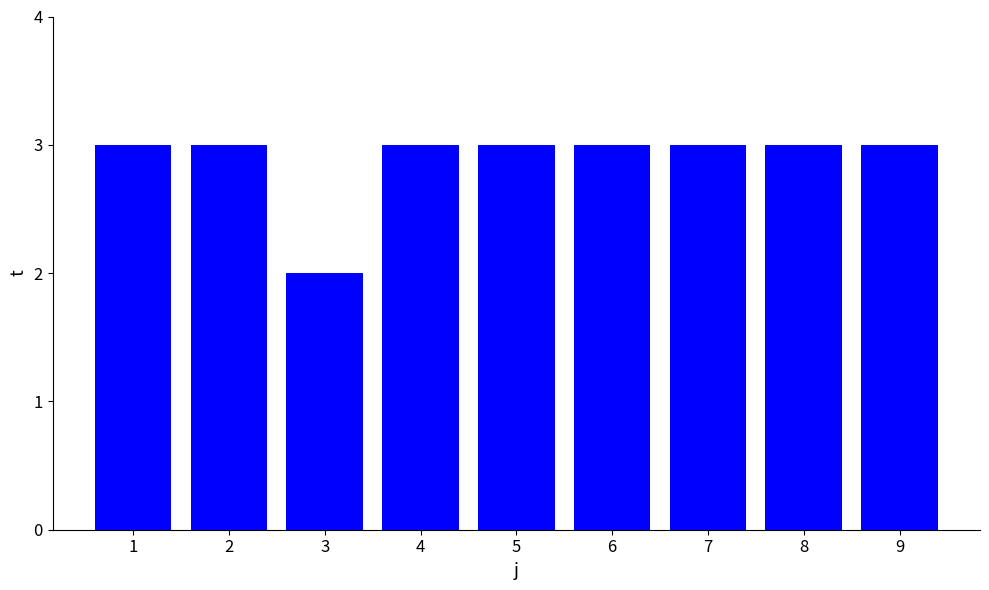

Reading right to left, list all the values displayed in this chart.

3	3	3	3	3	3	2	3	3